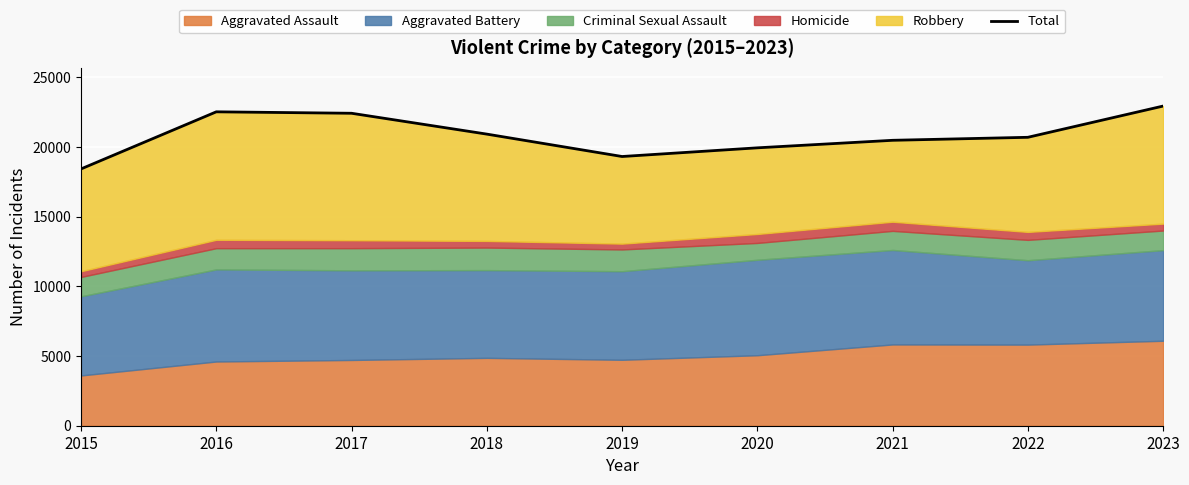

At which label does the data first exceed 20697?

2016